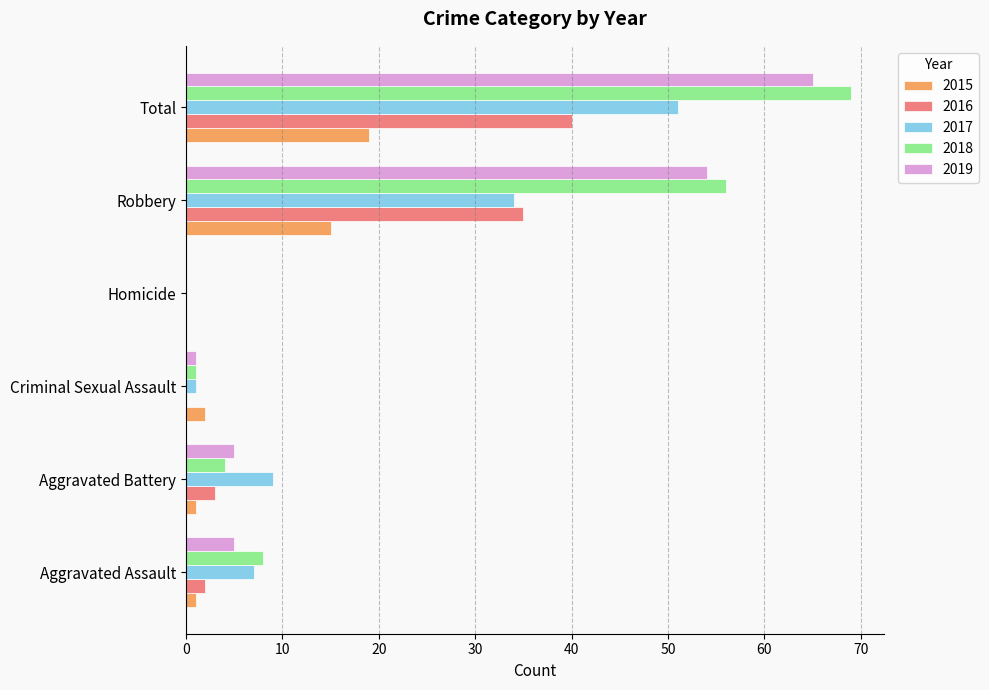

Is the value of 2018 at Criminal Sexual Assault greater than the value of 2017 at Robbery?

No